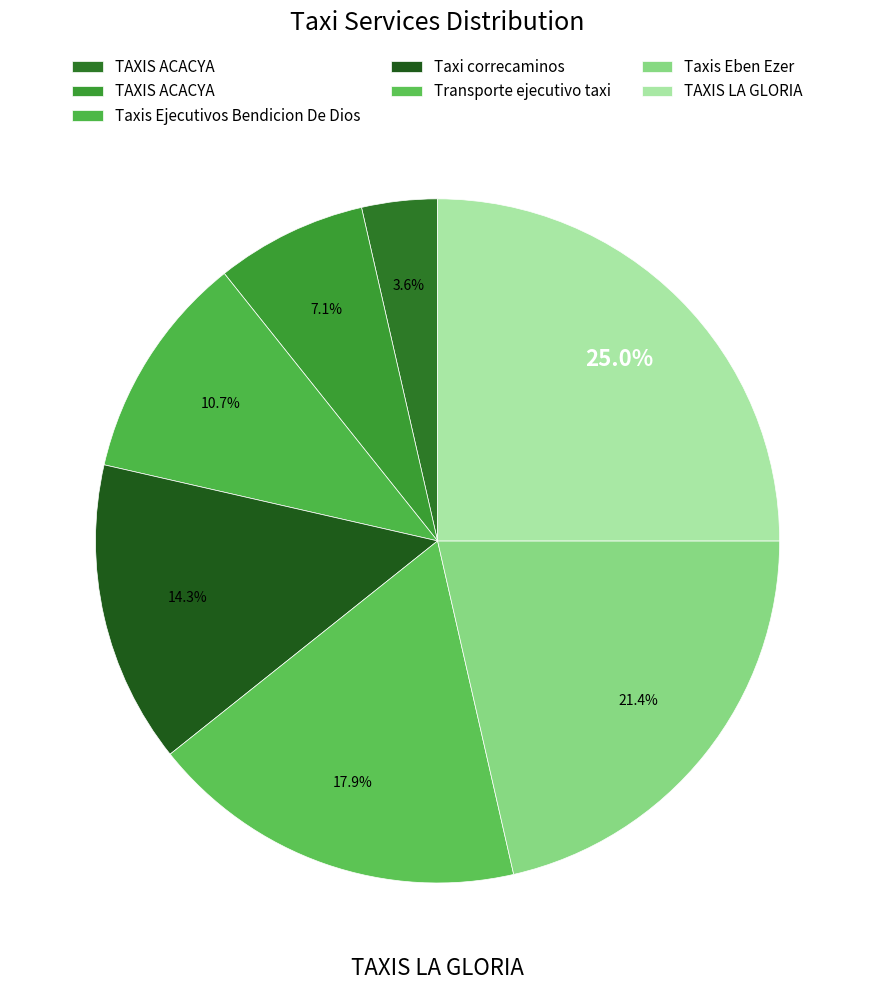

What is the largest slice in the pie chart?

TAXIS LA GLORIA